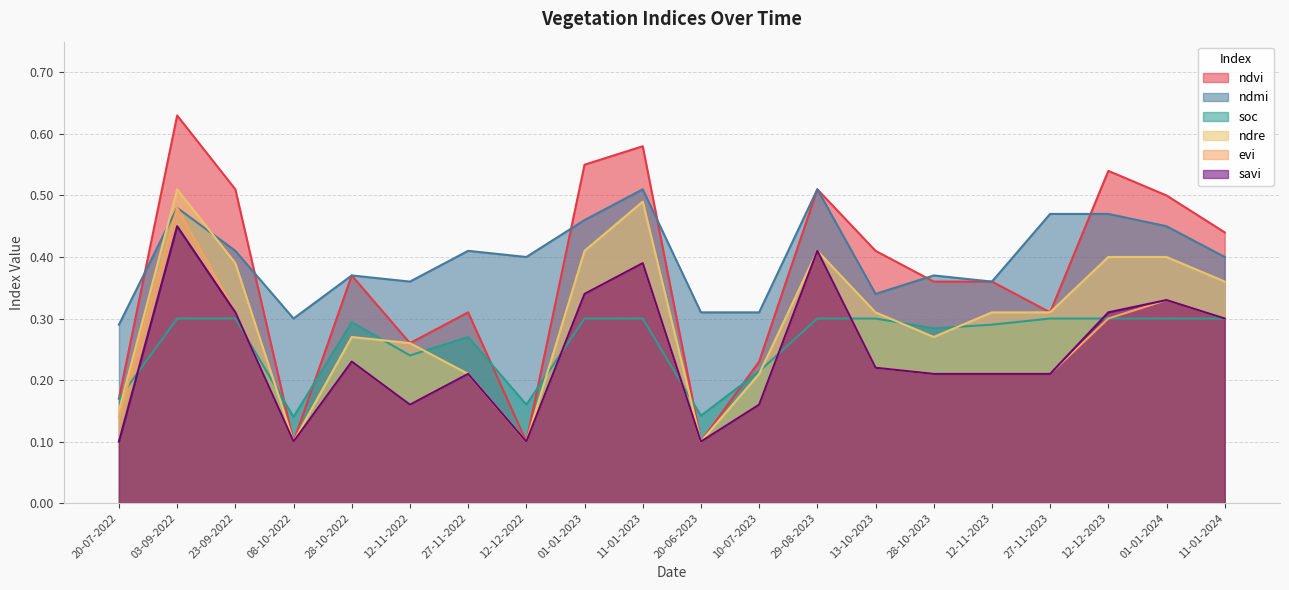

Rank the categories by ndvi value from lowest to highest.

08-10-2022, 12-12-2022, 20-06-2023, 20-07-2022, 10-07-2023, 12-11-2022, 27-11-2022, 27-11-2023, 28-10-2023, 12-11-2023, 28-10-2022, 13-10-2023, 11-01-2024, 01-01-2024, 23-09-2022, 29-08-2023, 12-12-2023, 01-01-2023, 11-01-2023, 03-09-2022